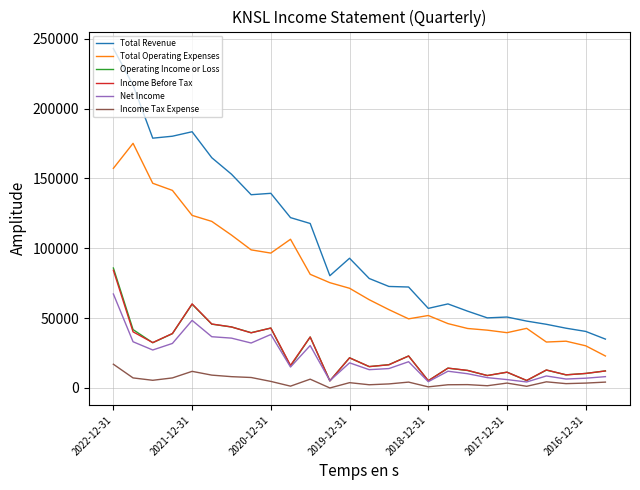

True or false: Total Revenue and Net Income intersect in this chart.

False